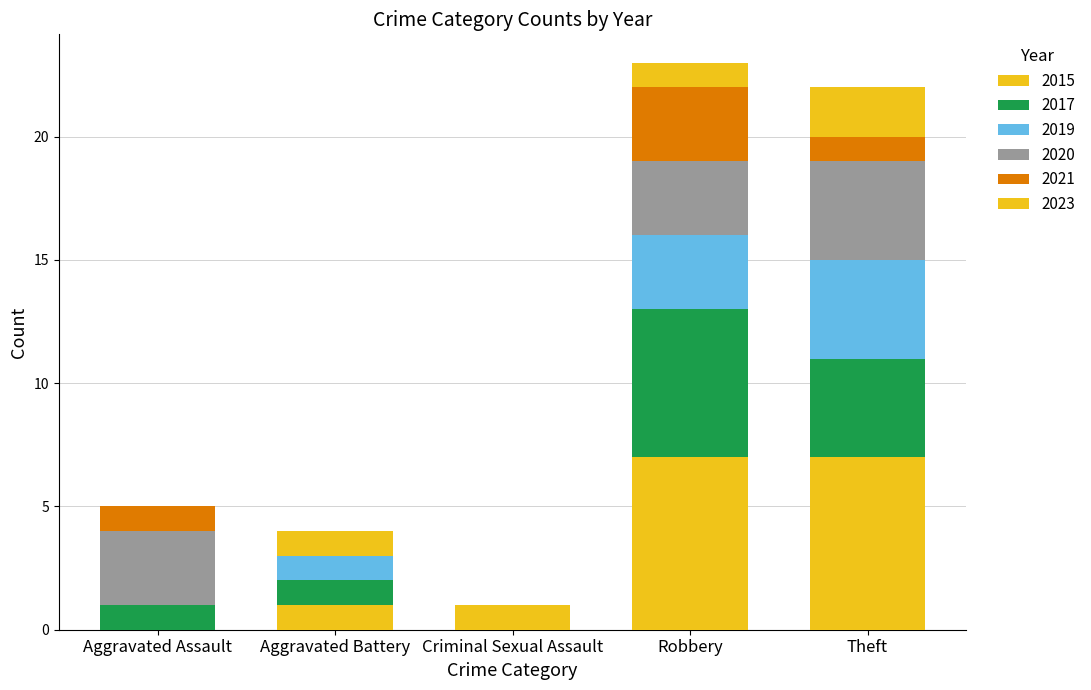

What is the label of the 4th bar from the left?

Robbery